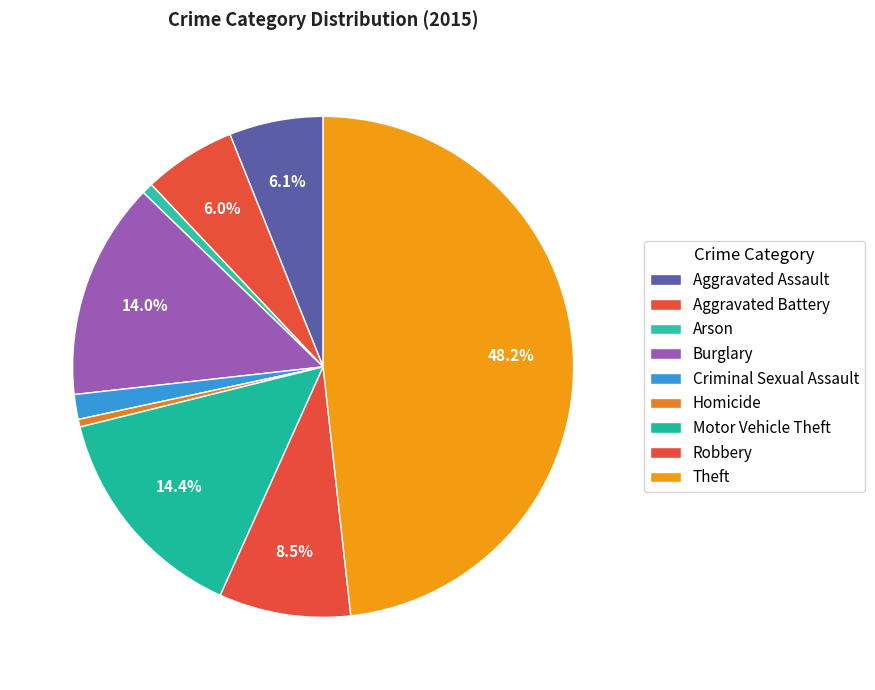

What is the change in value from Robbery to Theft?

+720